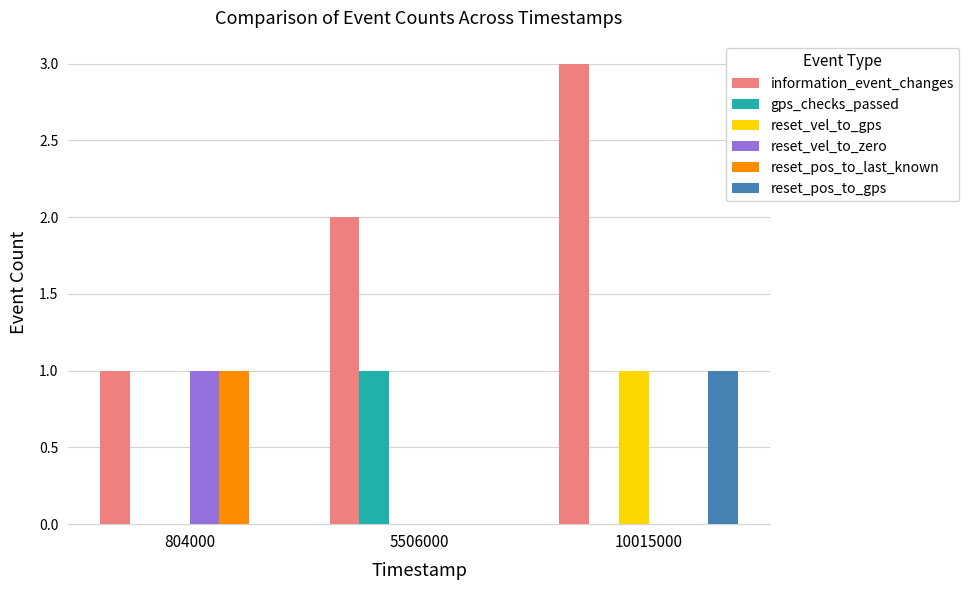

Is it true that reset_vel_to_gps equals 0 at 804000?

True